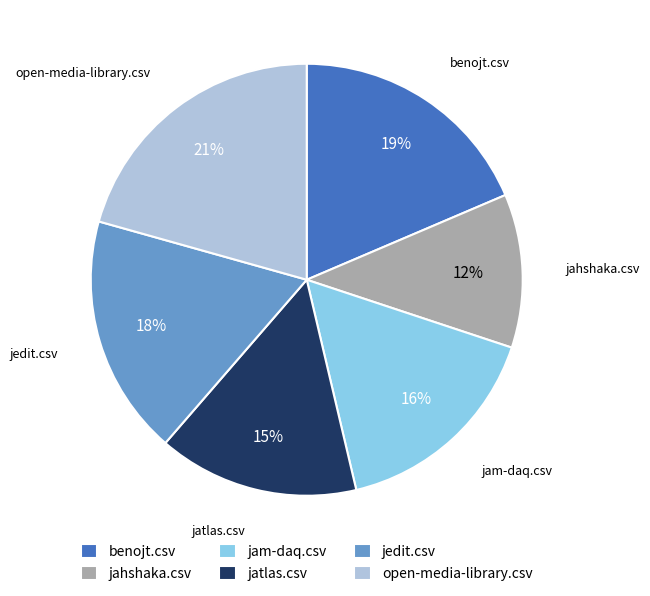

How many slices are in this pie chart?

6